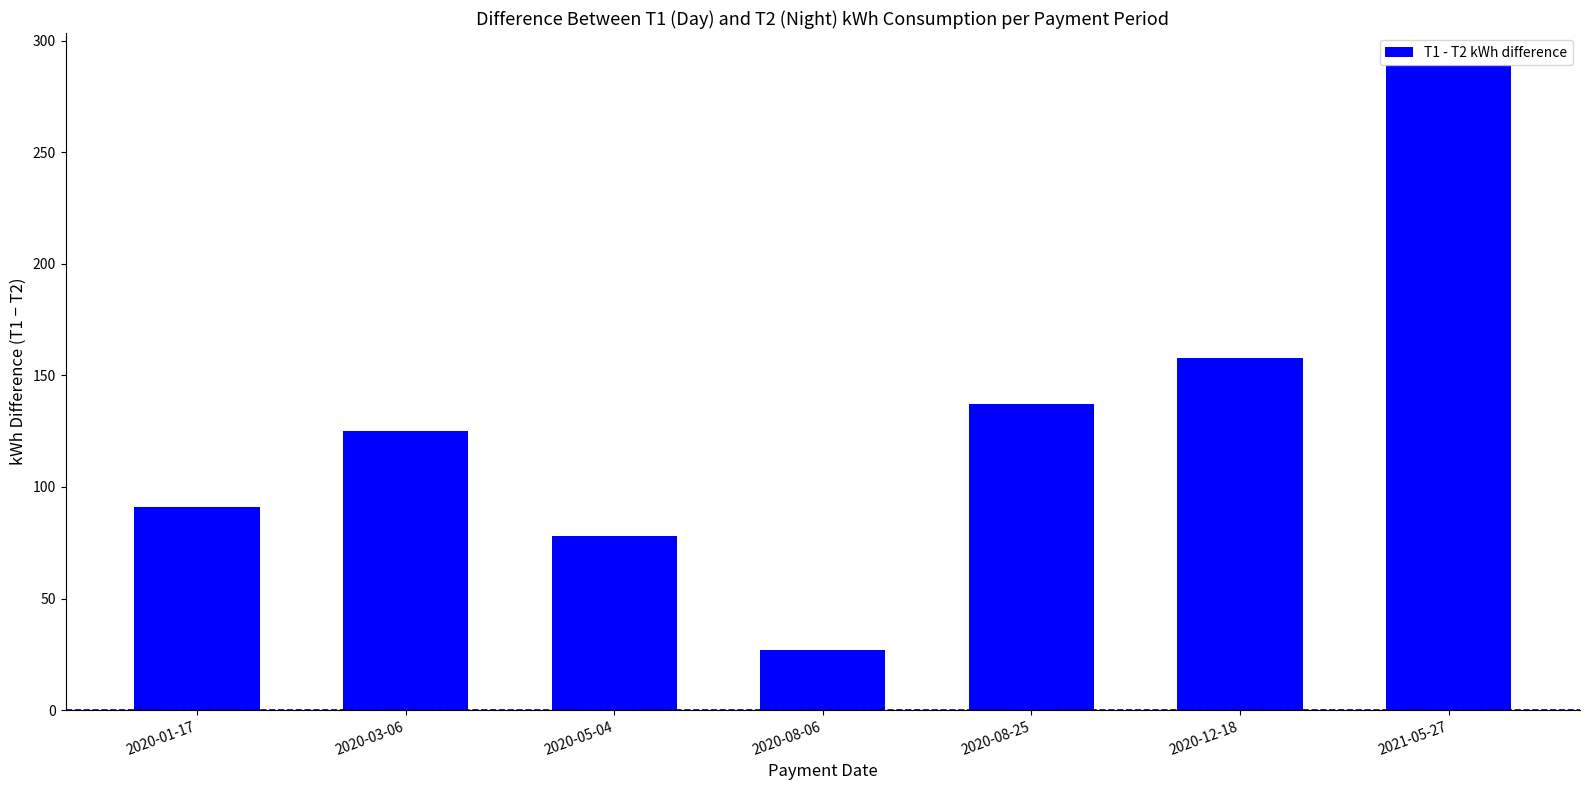

What is the value of the 4th bar from the left?

27